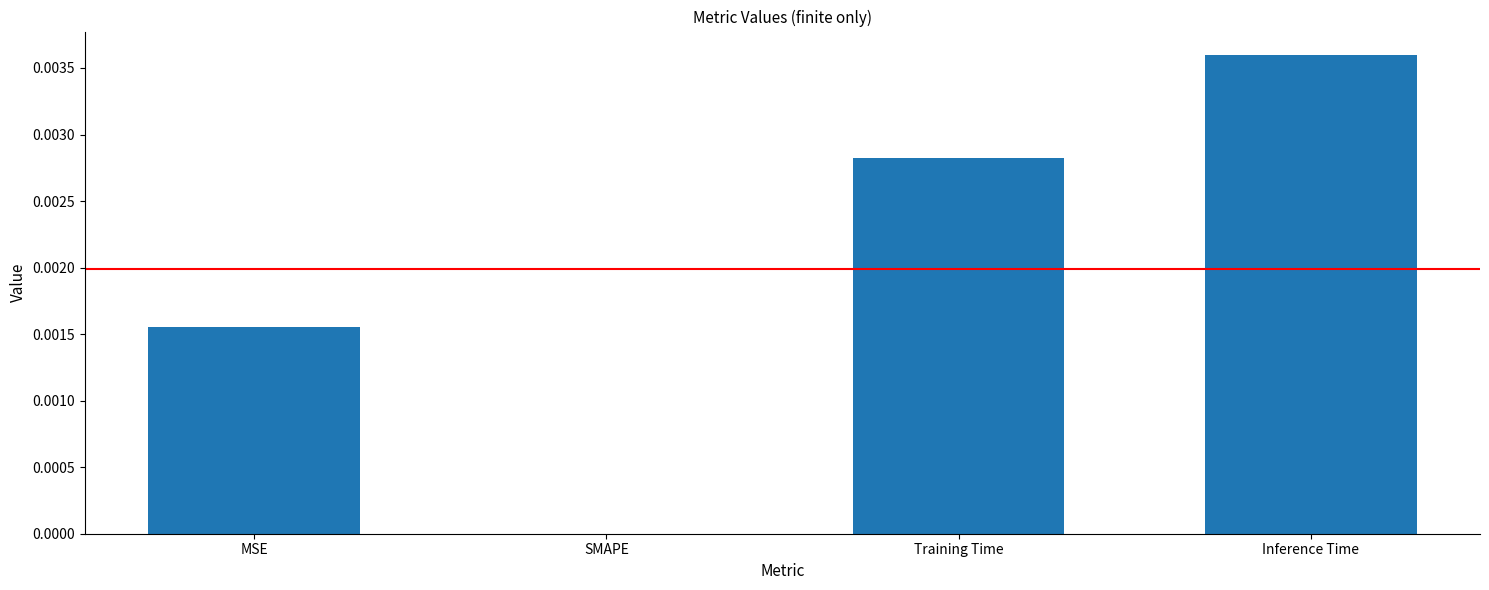

Which label corresponds to the largest value in the chart?

Inference Time